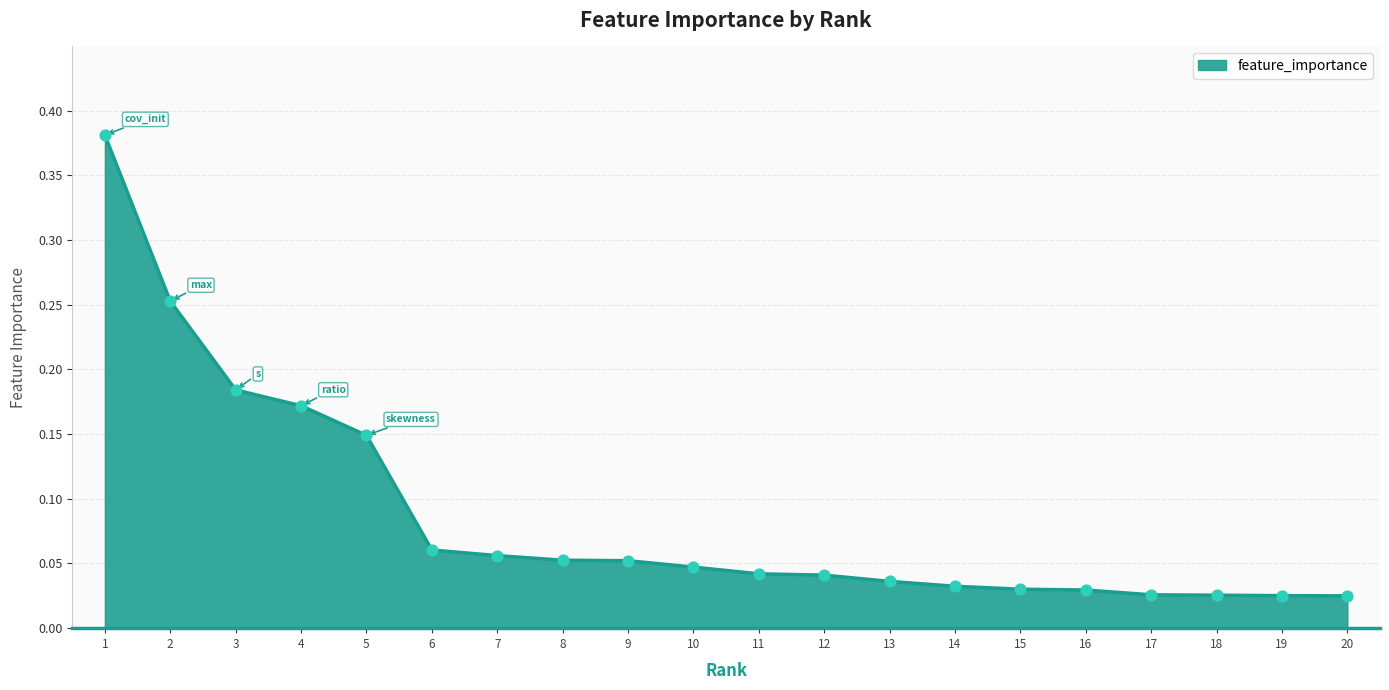

Between 18 and 7, which is larger?

7